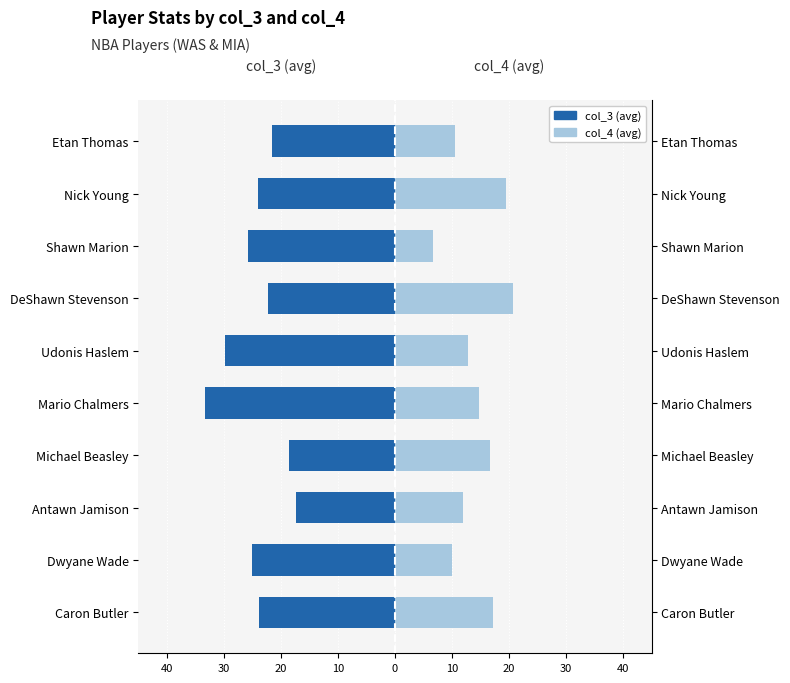

How many bars are there in each group?

2